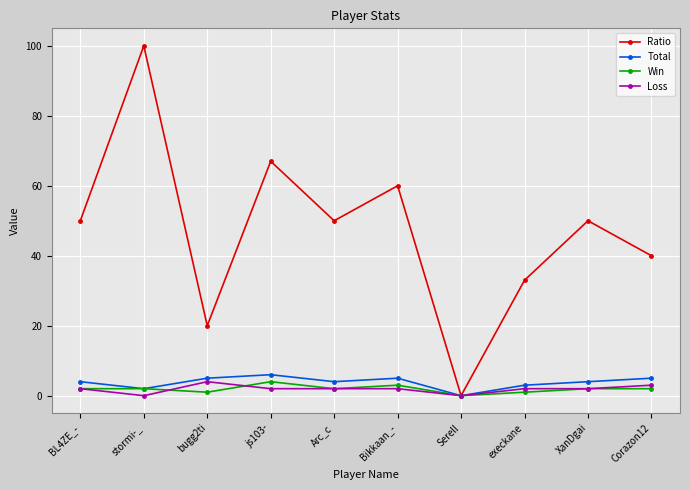

Which series has the largest total across all categories?

Ratio